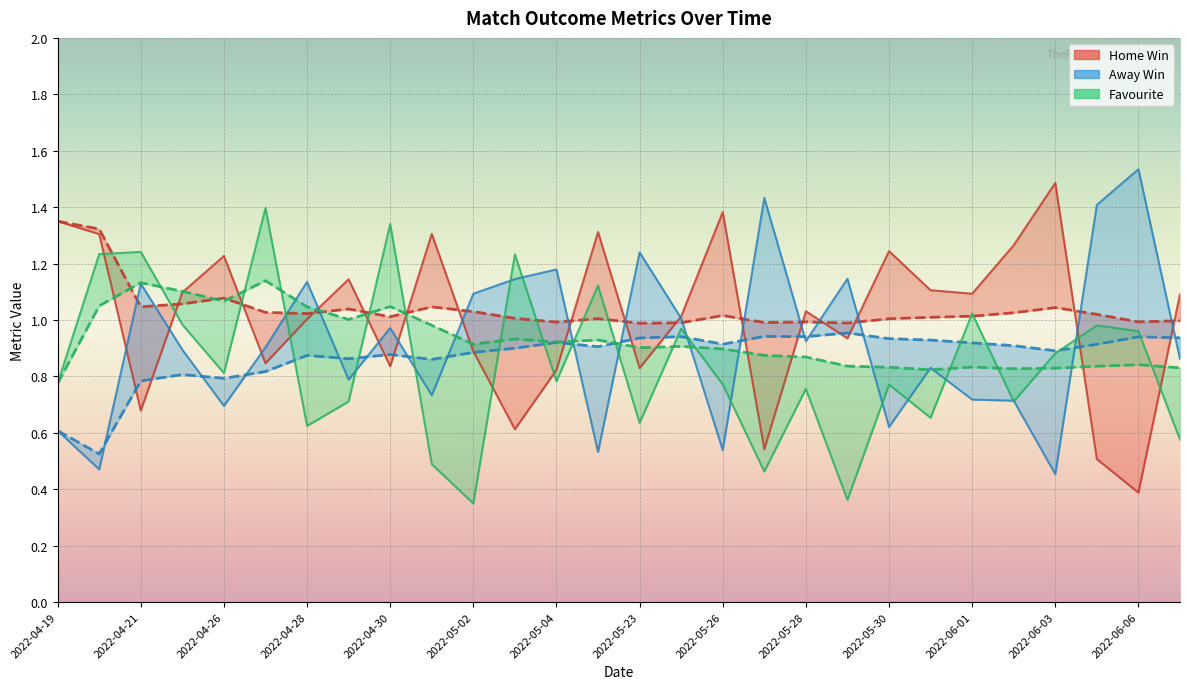

Which series has the largest total across all categories?

Home Win (smooth)